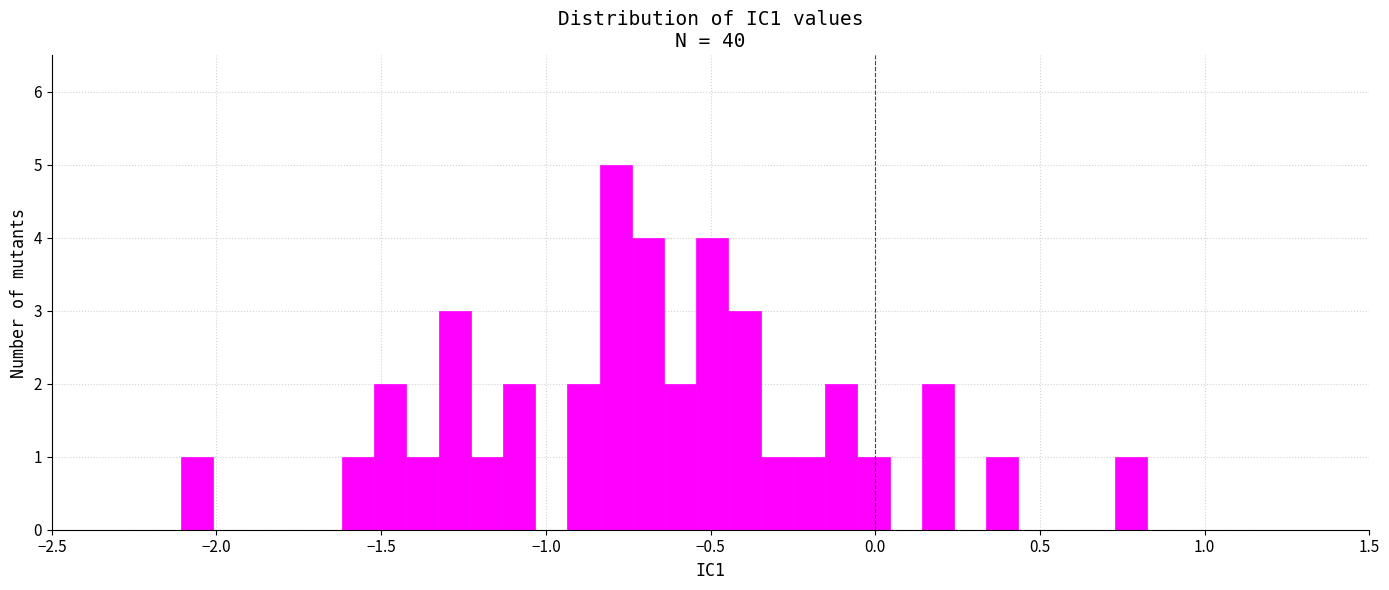

Read against the x-axis, roughly where is the centre of the tallest bar?

-0.80